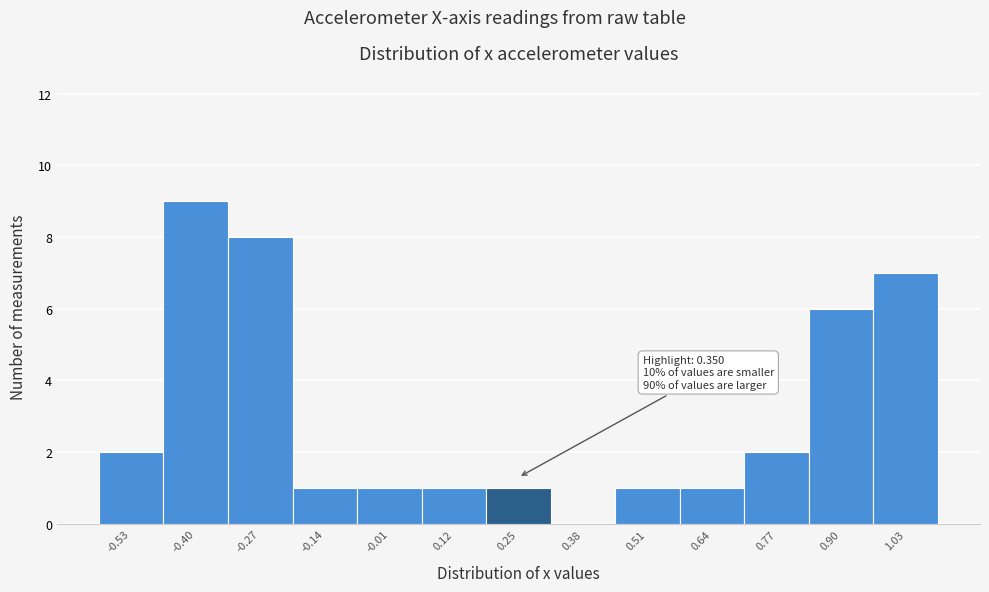

Reading left to right, extract all data points from this chart.

-0.53=2	-0.40=9	-0.27=8	-0.14=1	-0.01=1	0.12=1	0.25=1	0.38=0	0.51=1	0.64=1	0.77=2	0.90=6	1.03=7